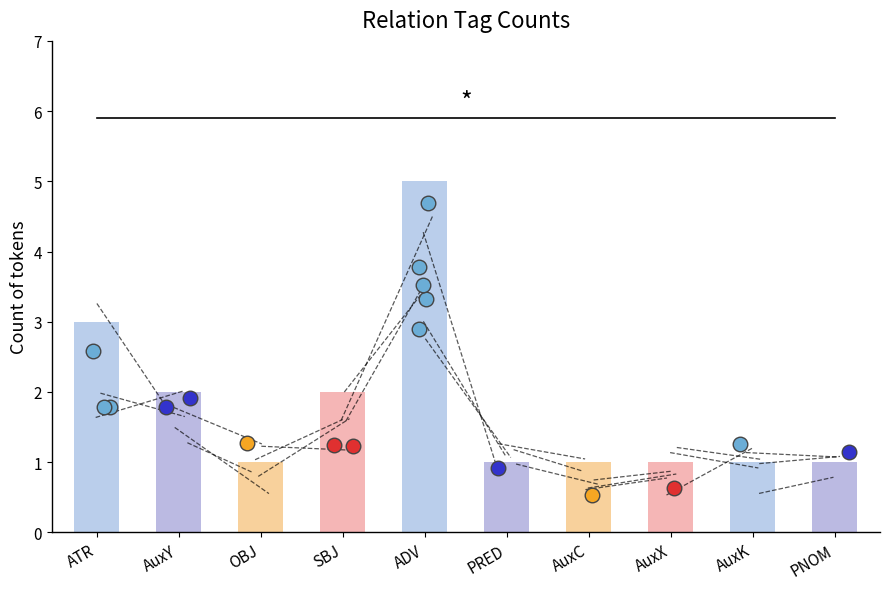

What is the change in value from OBJ to ADV?

+4